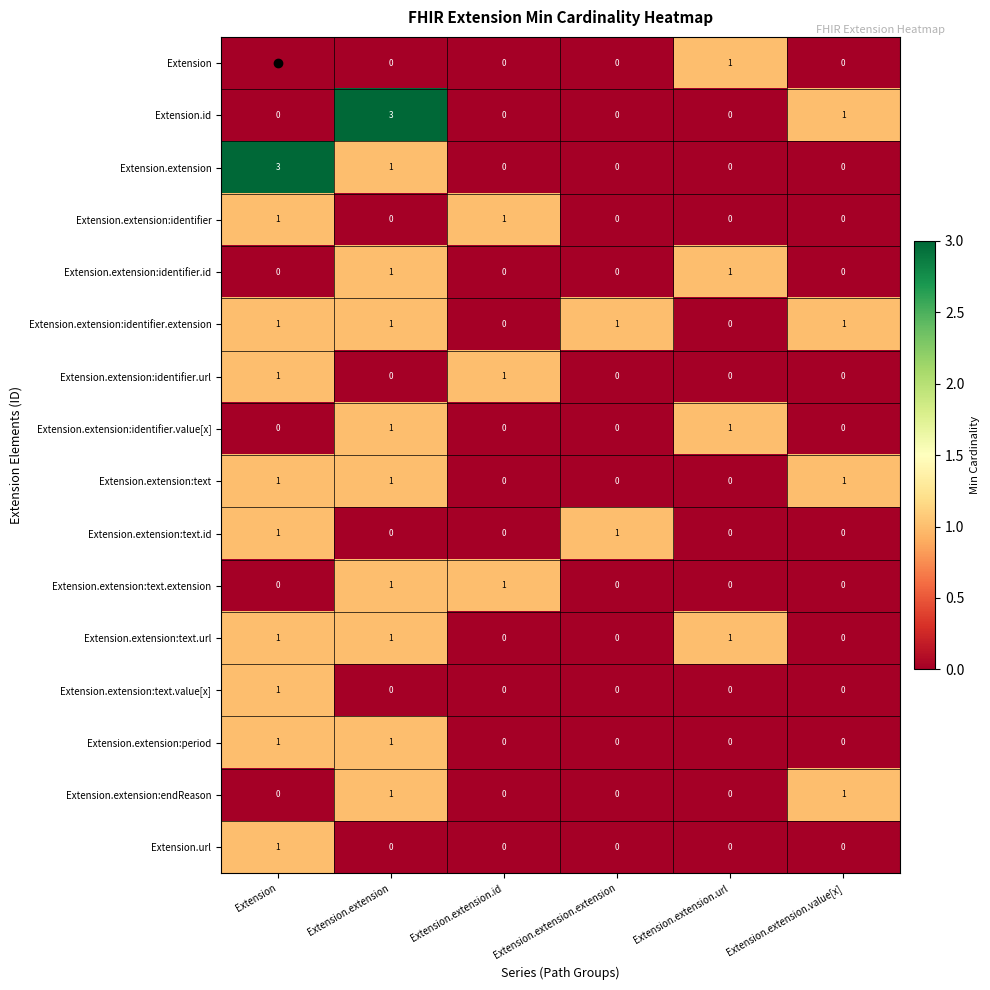

Count the Extension.extension:identifier values in the range 0 to 1.

6